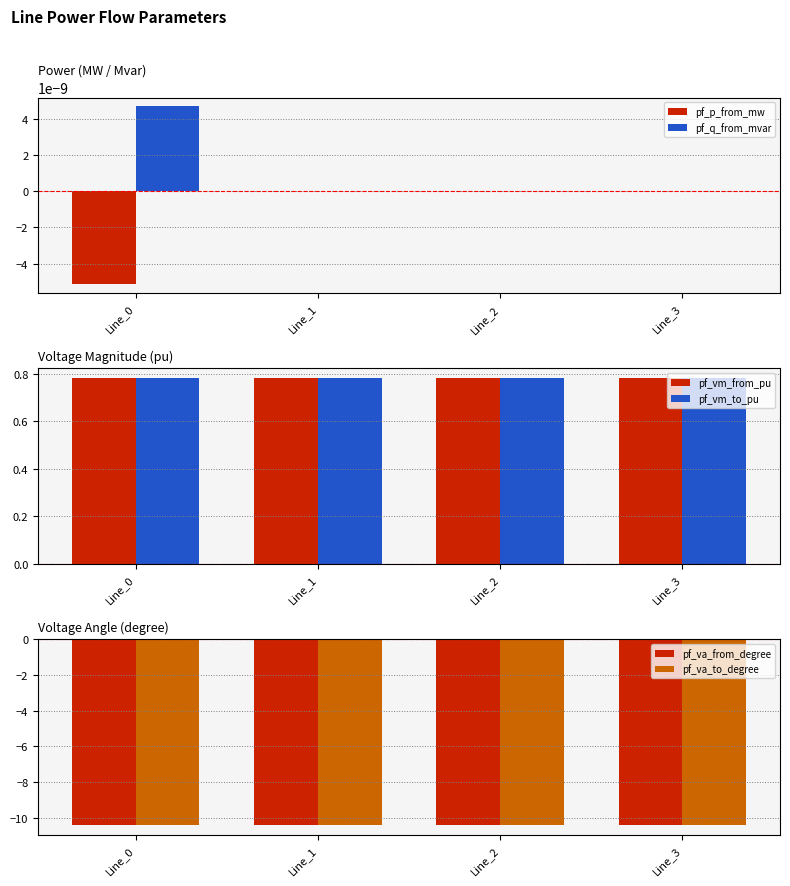

Reading left to right, list all the values displayed in this chart.

pf_p_from_mw: -0.0	0.0	0.0	0.0
pf_q_from_mvar: 0.0	0.0	0.0	0.0
pf_vm_from_pu: 0.8	0.8	0.8	0.8
pf_vm_to_pu: 0.8	0.8	0.8	0.8
pf_va_from_degree: -10.4	-10.4	-10.4	-10.4
pf_va_to_degree: -10.4	-10.4	-10.4	-10.4